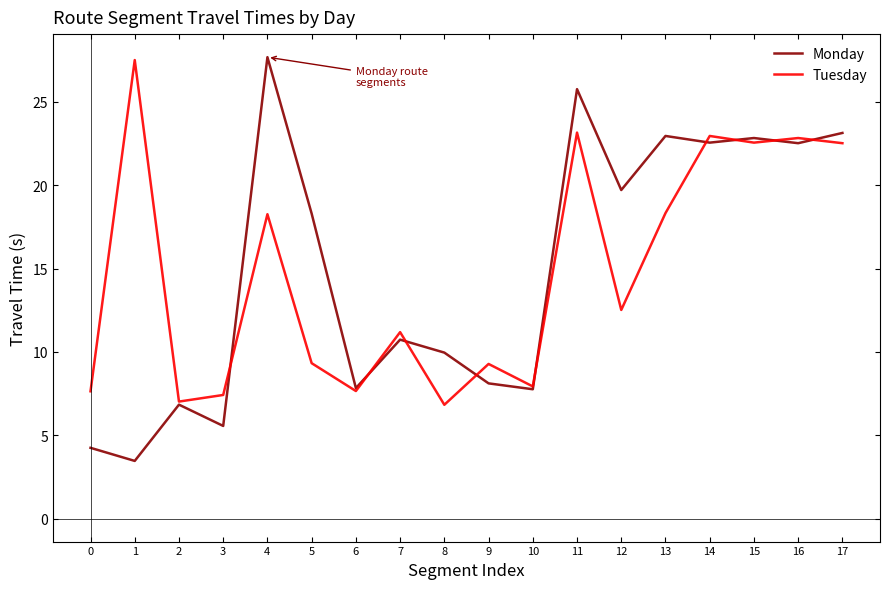

Is the value of Tuesday at 10 greater than the value of Monday at 13?

No